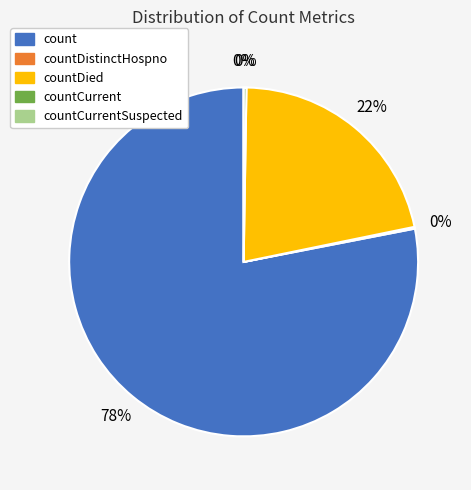

Do countDied and countCurrentSuspected together represent more than half of the pie?

No